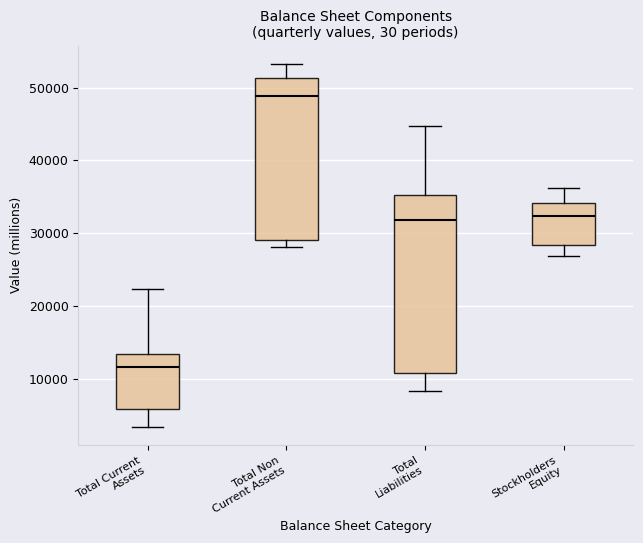

Which box has the highest median line?

Total Non Current Assets